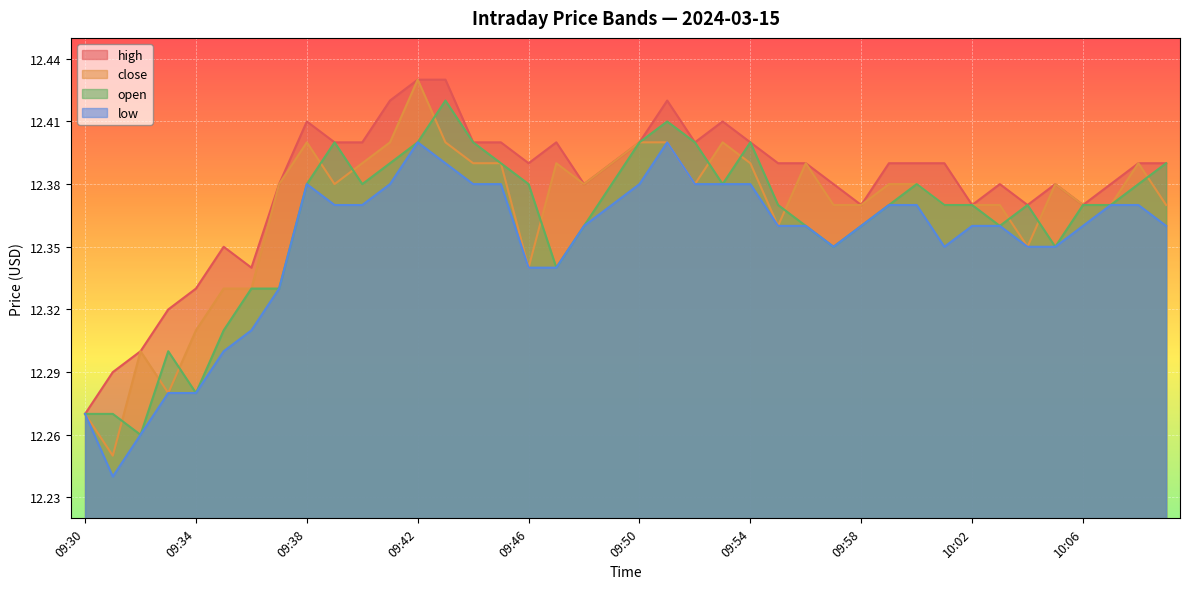

How many lines are shown in the chart?

4